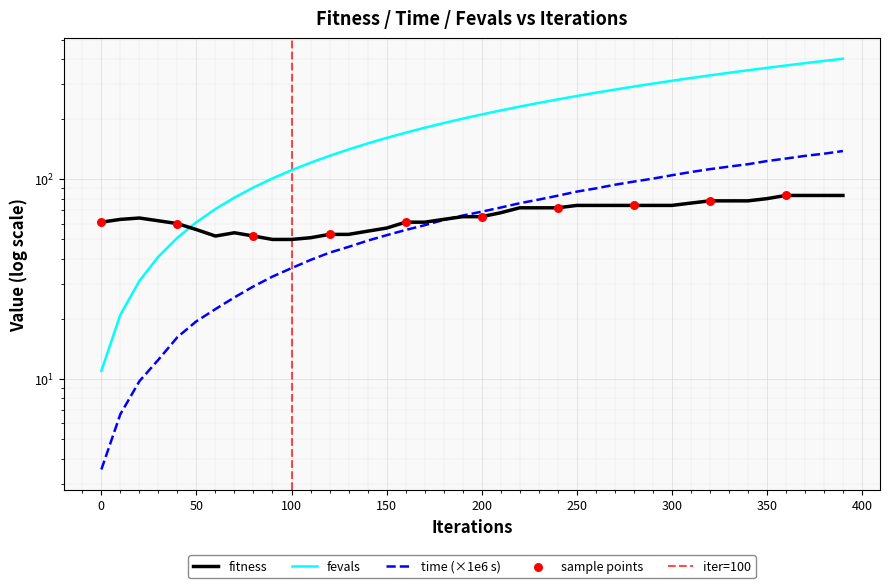

Which series has the largest total across all categories?

fevals